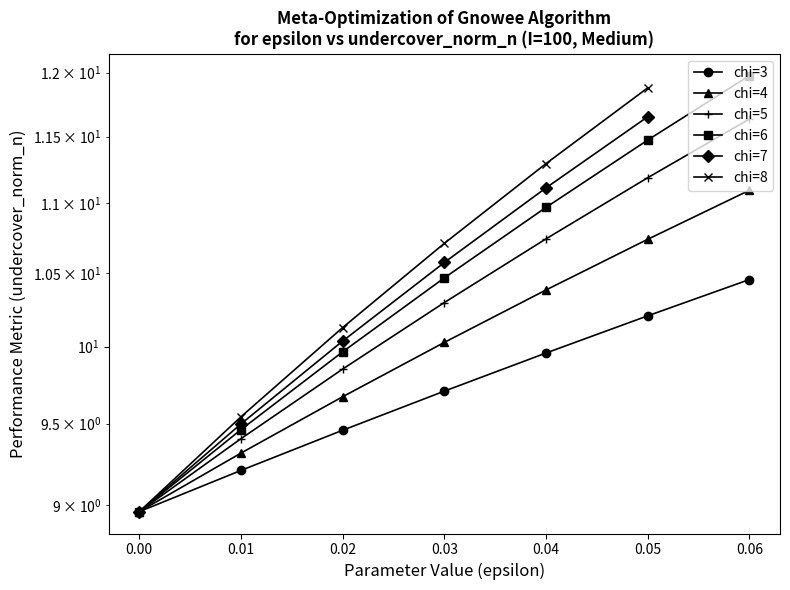

What is the value of the chi=4 point at the 5th from the left?

10.4